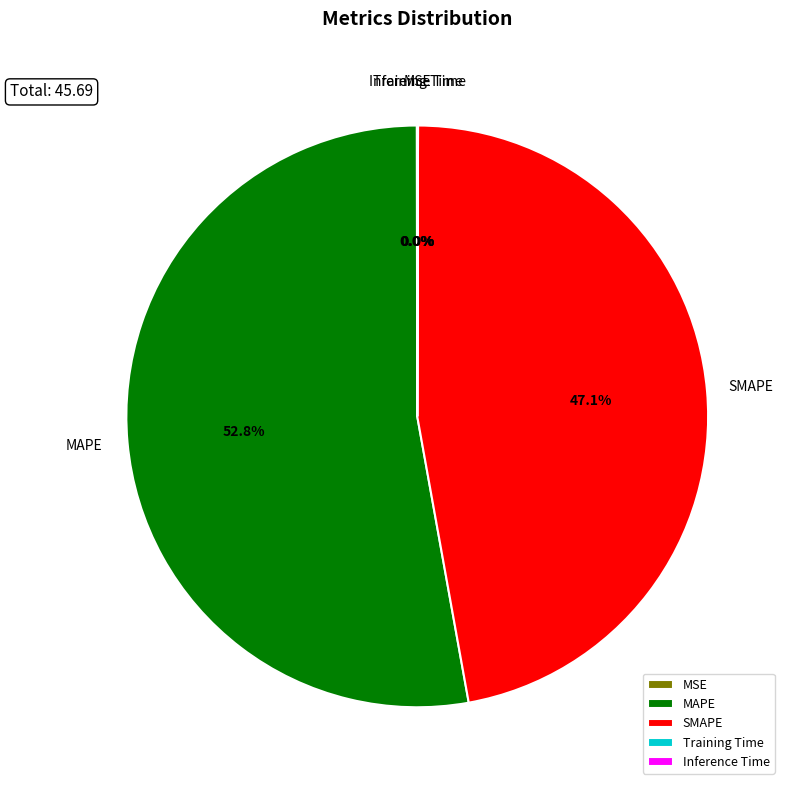

To the nearest percent, what percentage of the pie is SMAPE?

47%